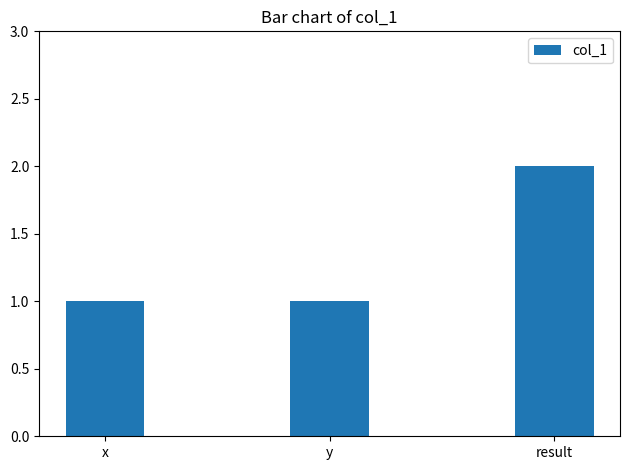

What is the minimum value shown in the chart?

1